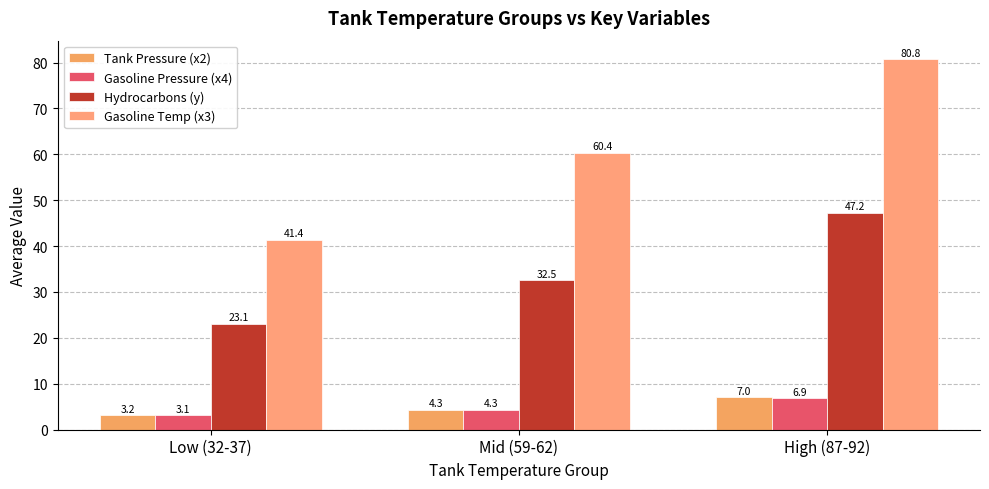

What are all the series names shown in the legend?

Tank Pressure (x2), Gasoline Pressure (x4), Hydrocarbons (y), Gasoline Temp (x3)